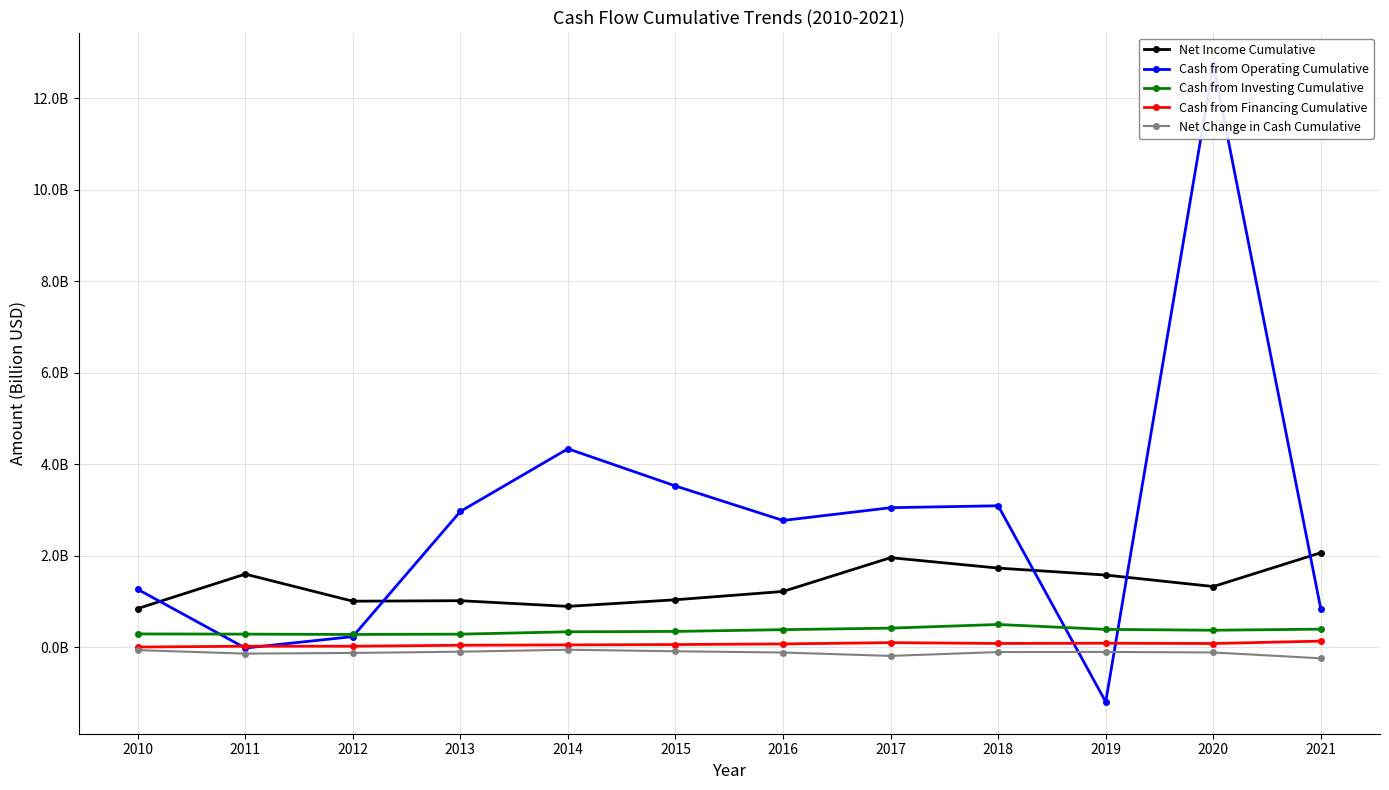

In Net Change in Cash Cumulative, how many points are lower than both neighbors (excluding endpoints)?

2